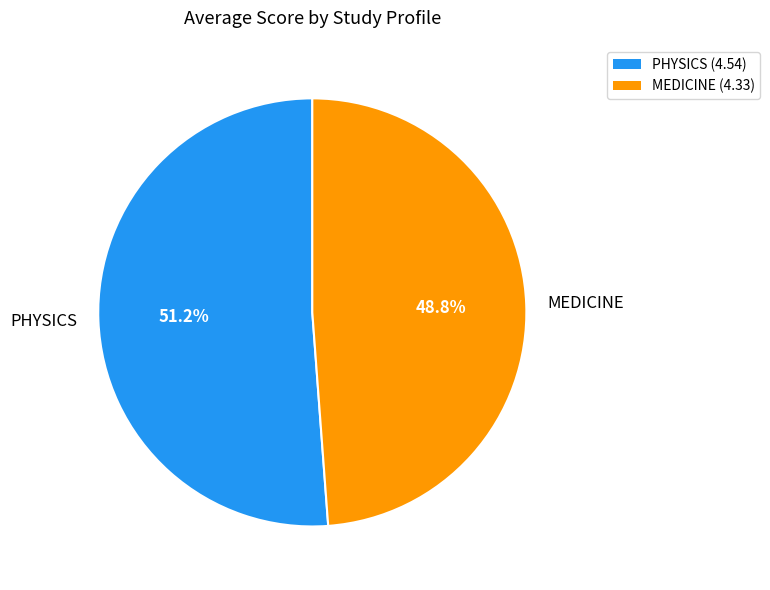

How many segments does this pie chart have?

2